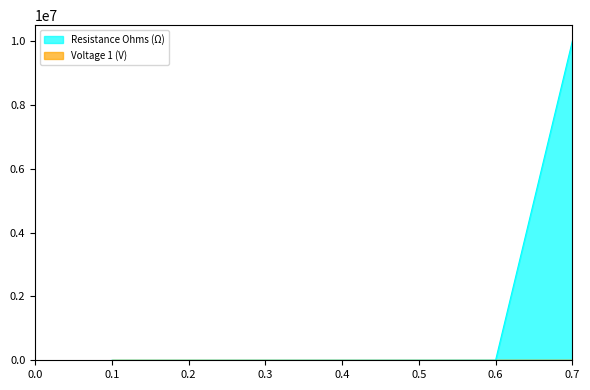

Read the Resistance Ohms (Ω) value at 0.6.

3000.0